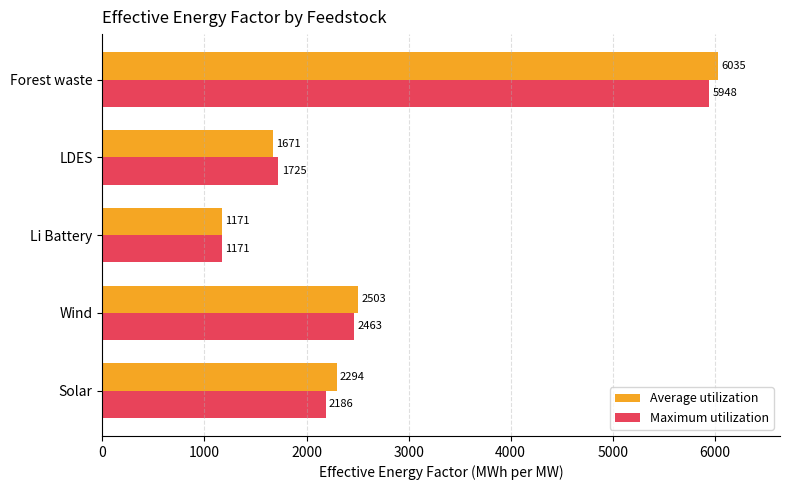

Which category has the lowest value in the Maximum utilization series?

Li Battery